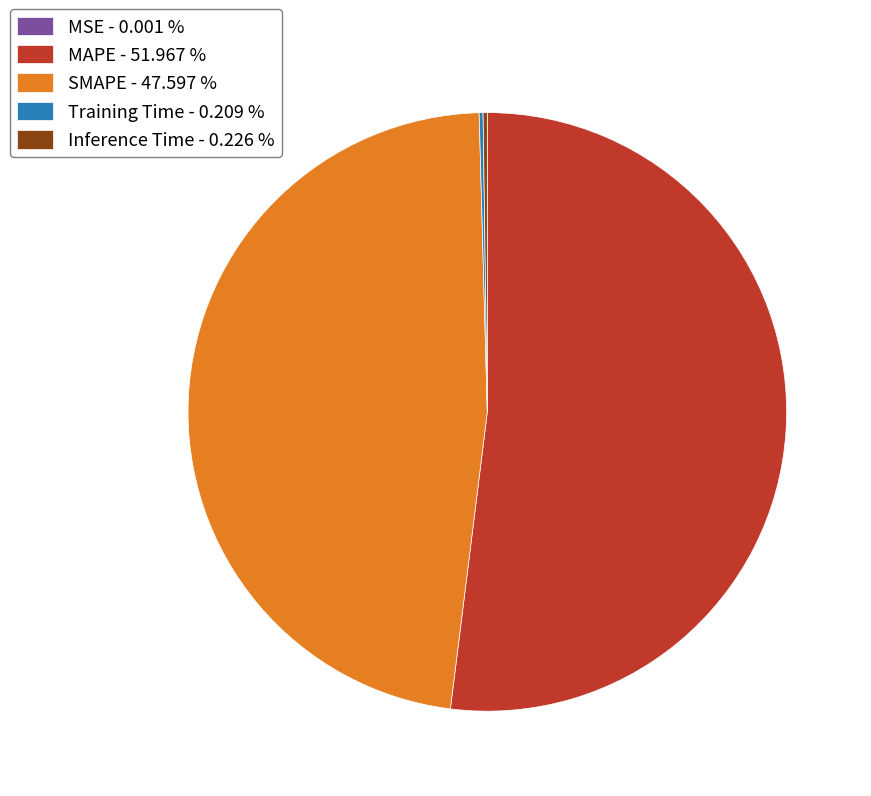

Does SMAPE - 47.597 % represent more than half of the total?

No